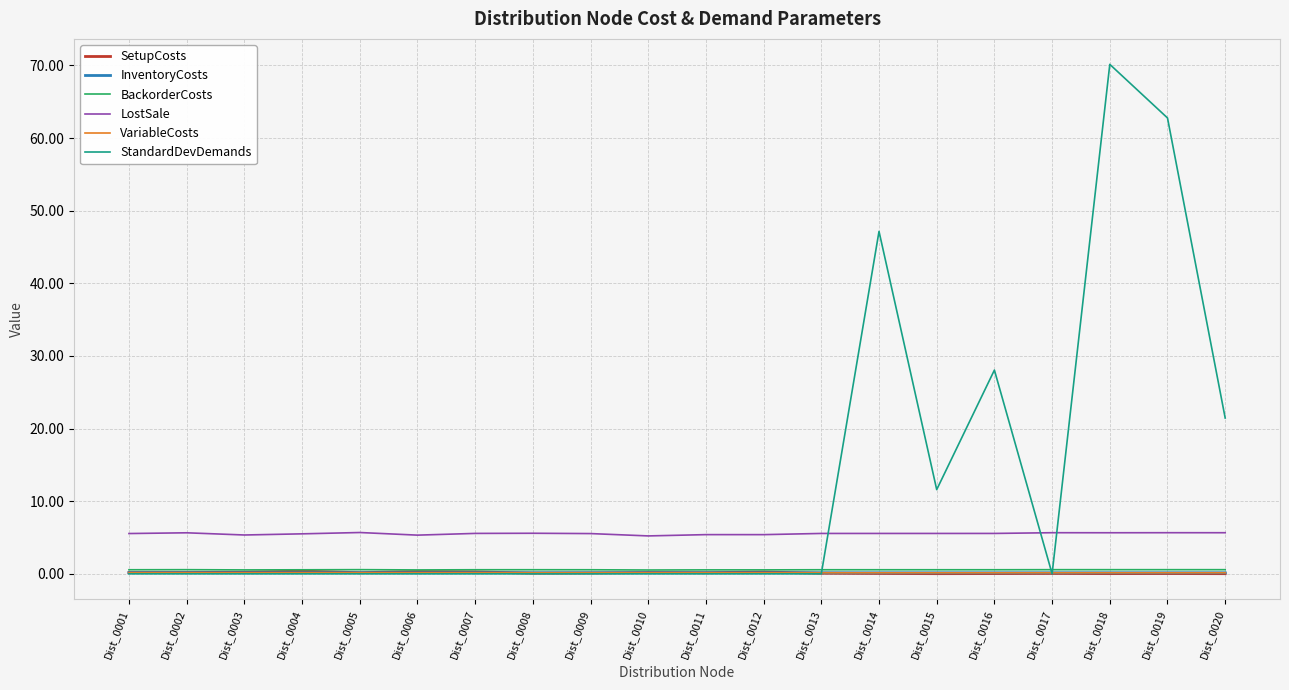

True or false: InventoryCosts and LostSale cross at least once.

False